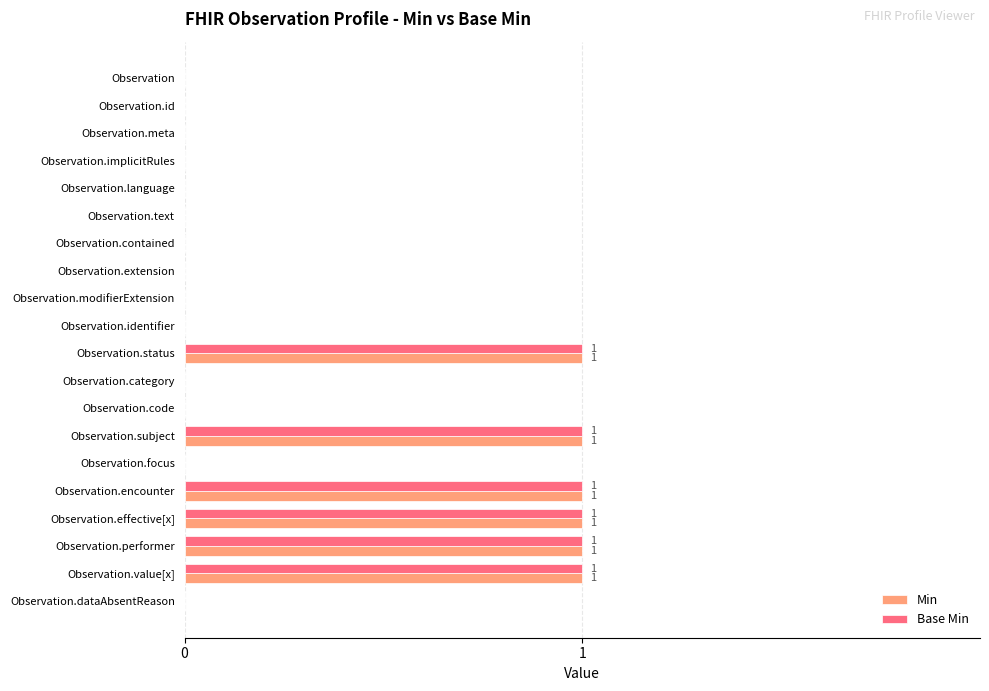

The value of Base Min at Observation.identifier is 0. True or false?

True